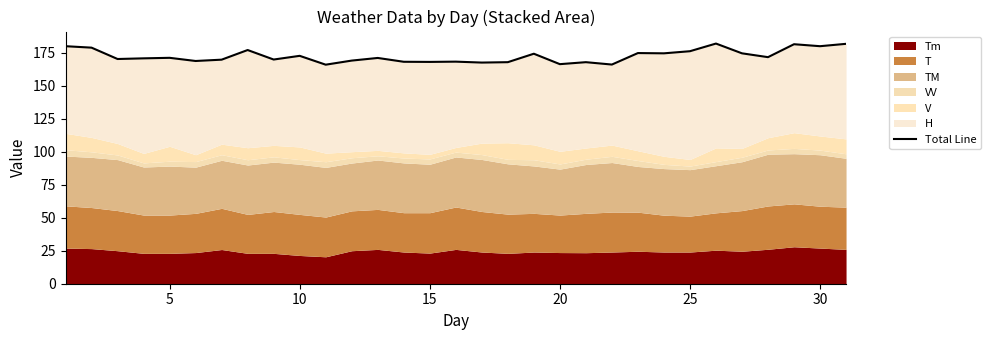

What is the sum of all values?

5344.6